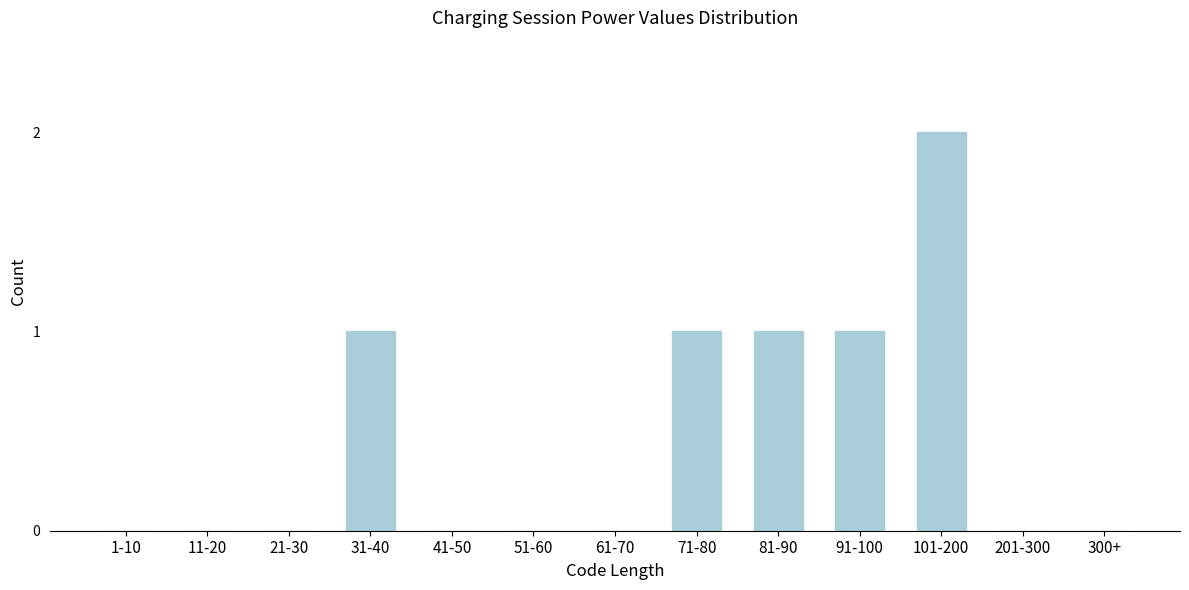

Reading right to left, what are all the values shown in this chart?

300+=0	201-300=0	101-200=2	91-100=1	81-90=1	71-80=1	61-70=0	51-60=0	41-50=0	31-40=1	21-30=0	11-20=0	1-10=0